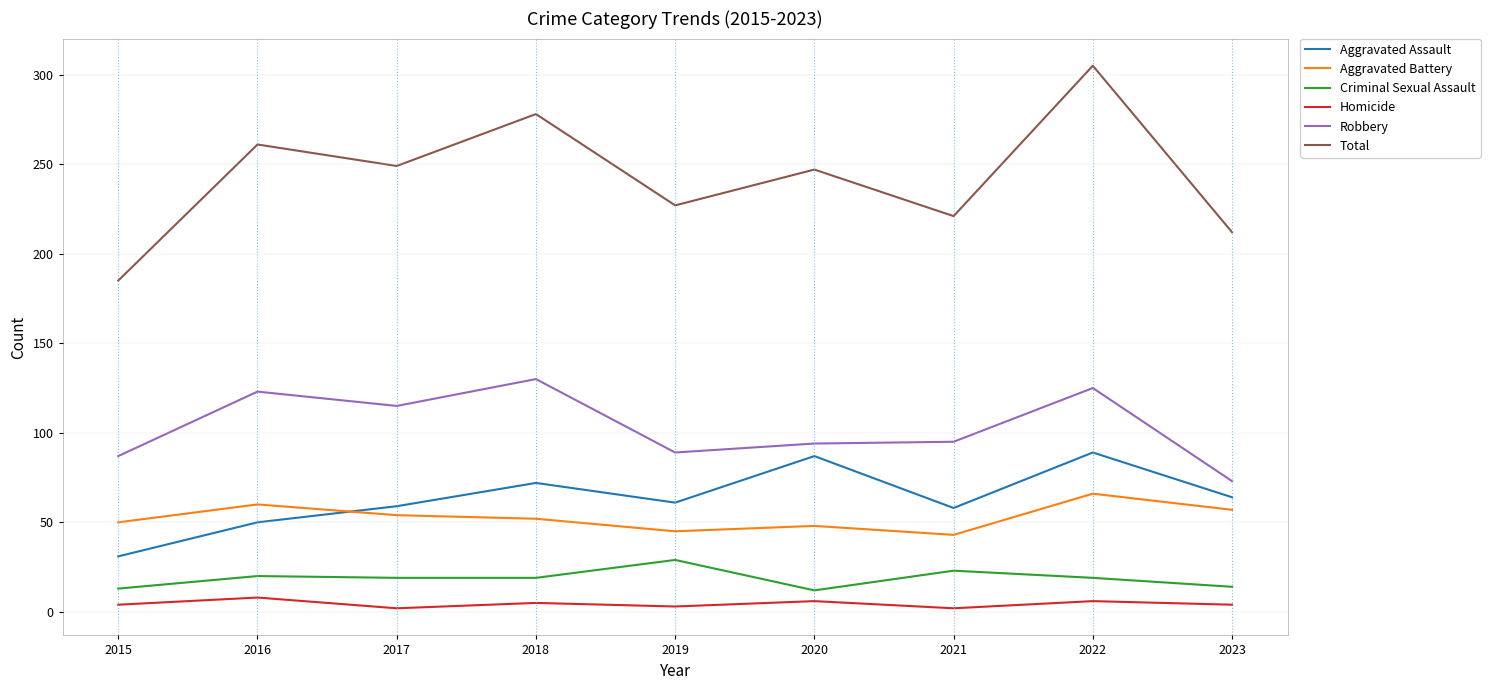

What is the lowest value of the Criminal Sexual Assault series?

12